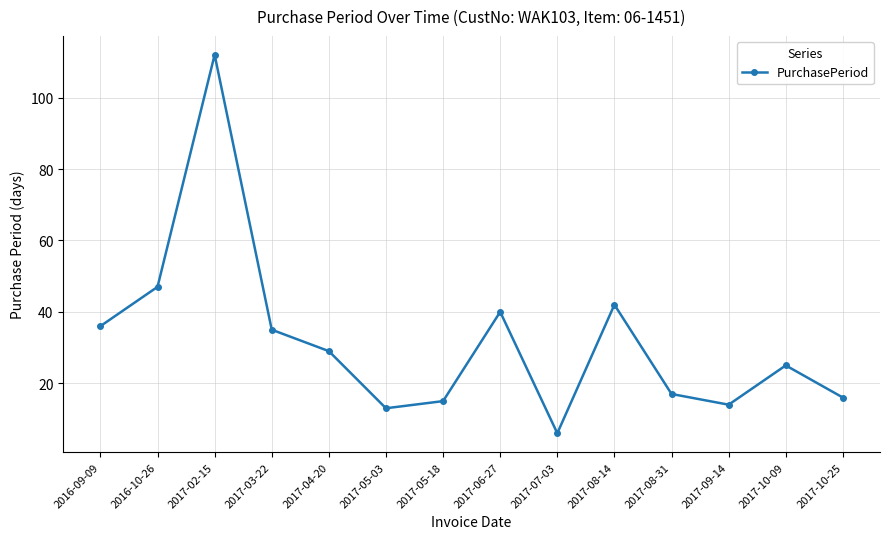

At which label does the data first exceed 29?

2016-09-09